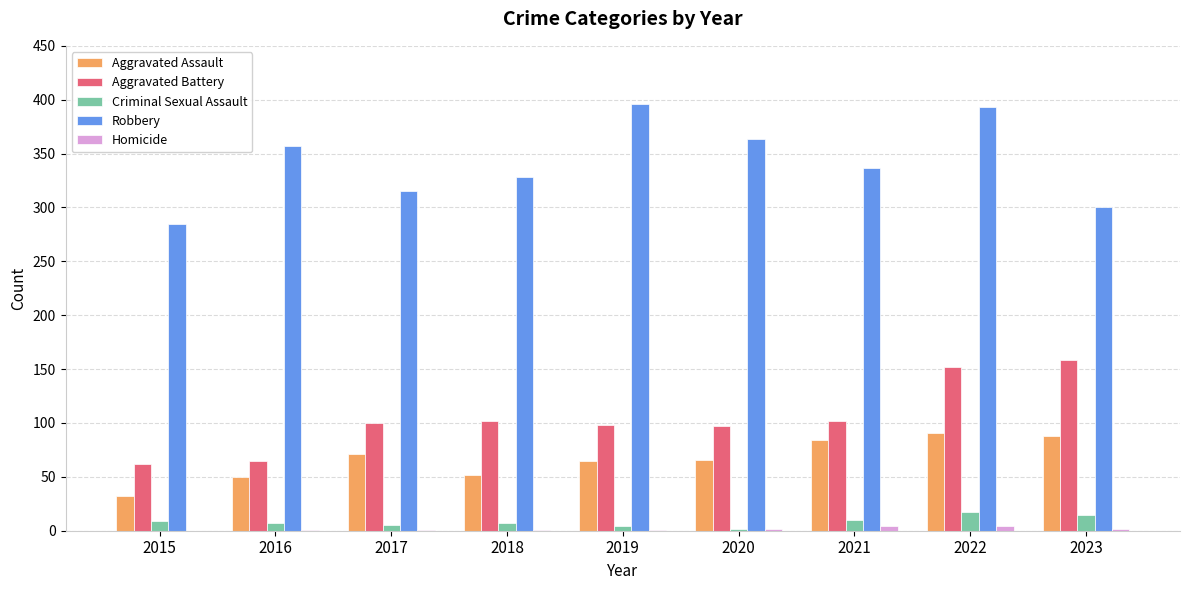

The Aggravated Battery series shows 65 at 2016. True or false?

True